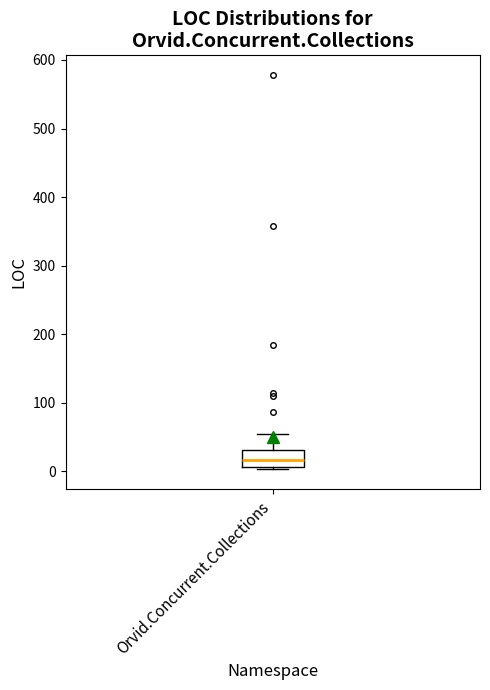

Transcribe this box plot: give where the median line is, the range the box spans, and where the two whiskers end, as read against the y-axis. The values are not printed on the chart, so give them approximately, as read against the axis.

median 20, box 10 to 30, whiskers 0 to 50